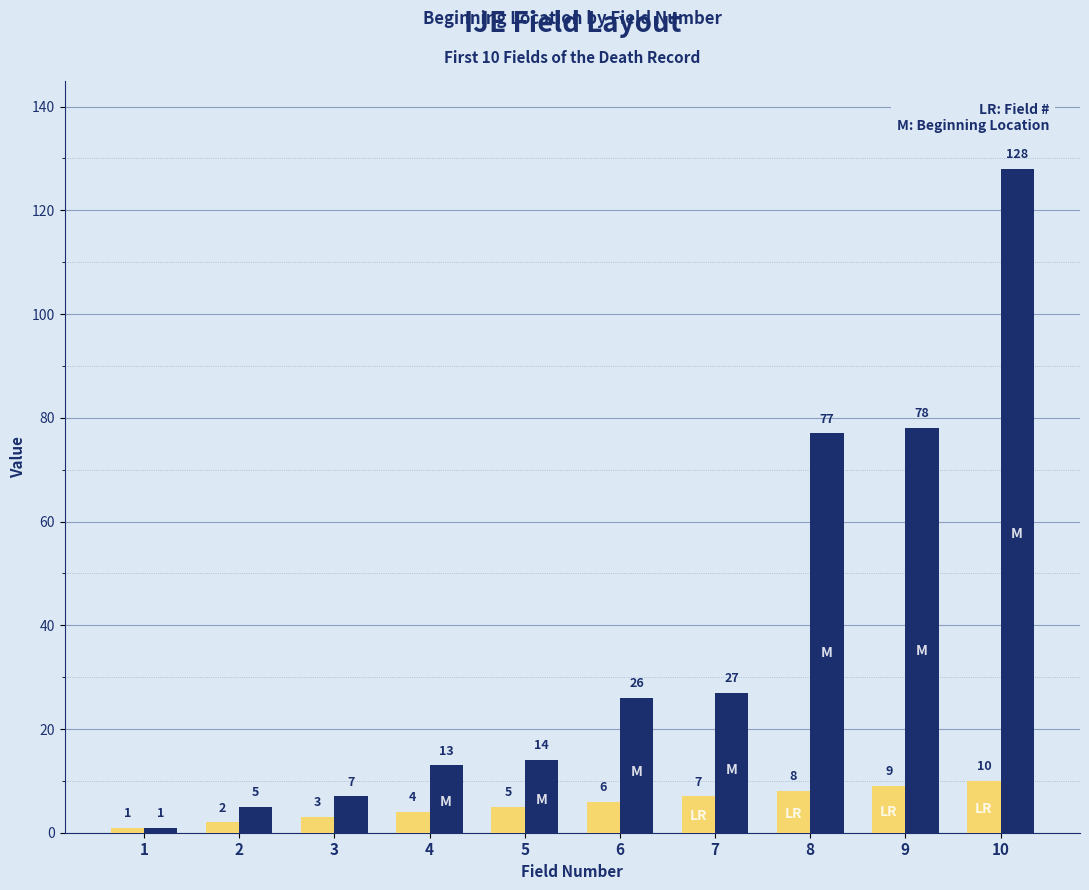

Reading right to left, transcribe all the data shown in this chart.

Field #: 10	9	8	7	6	5	4	3	2	1
Beginning Location: 128	78	77	27	26	14	13	7	5	1